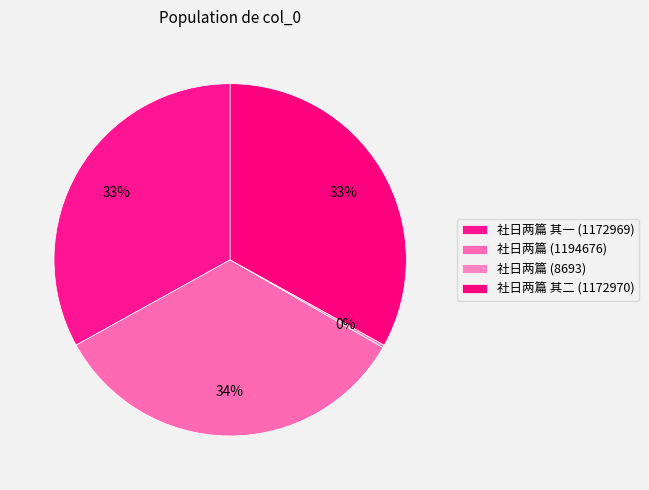

Count the number of slices in the pie.

4